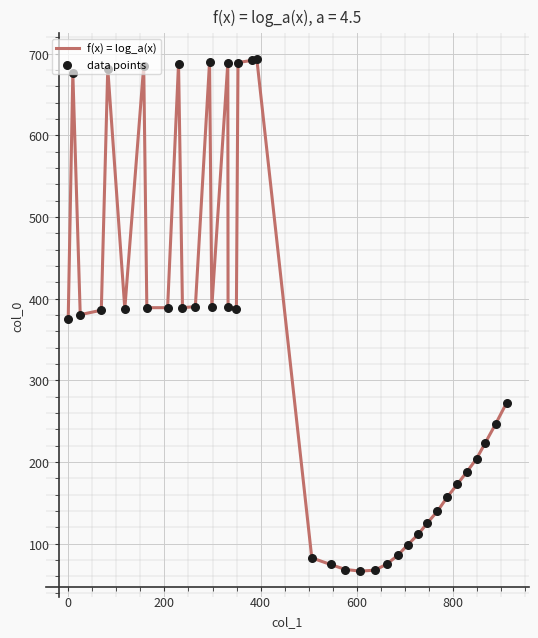

What is the smallest value displayed?

66.4